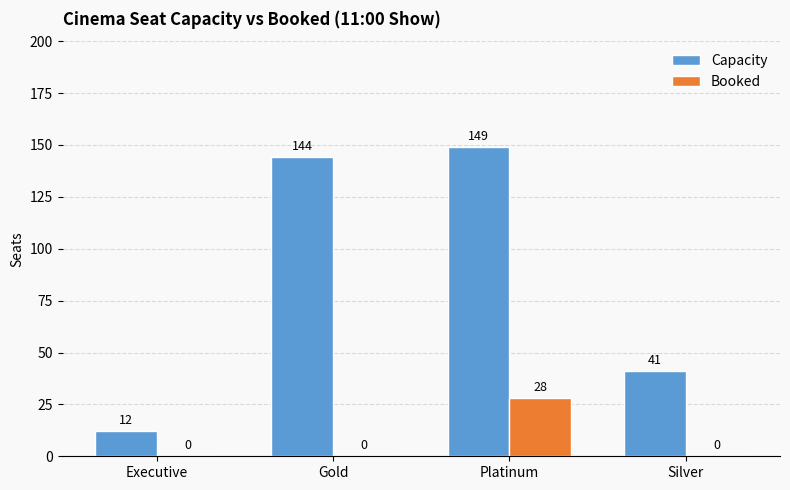

Which category has the highest value in the Booked series?

Platinum